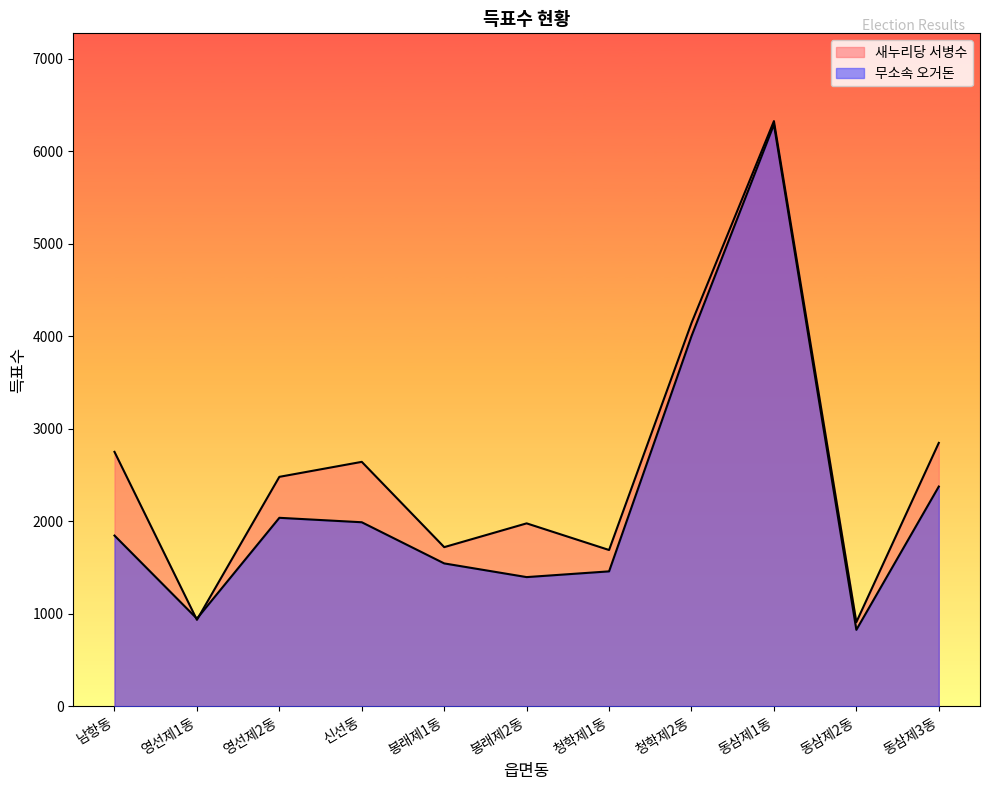

What is the difference between the second highest and second lowest values in the 무소속 오거돈 series?

3054